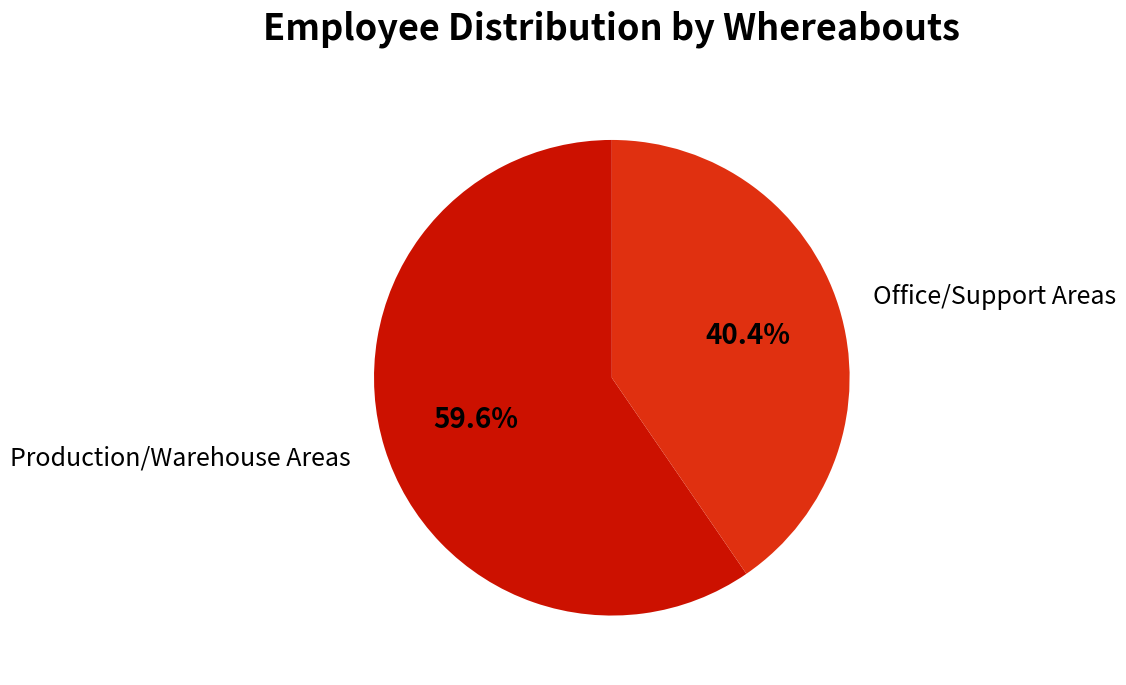

Is there a majority slice in this chart?

Yes